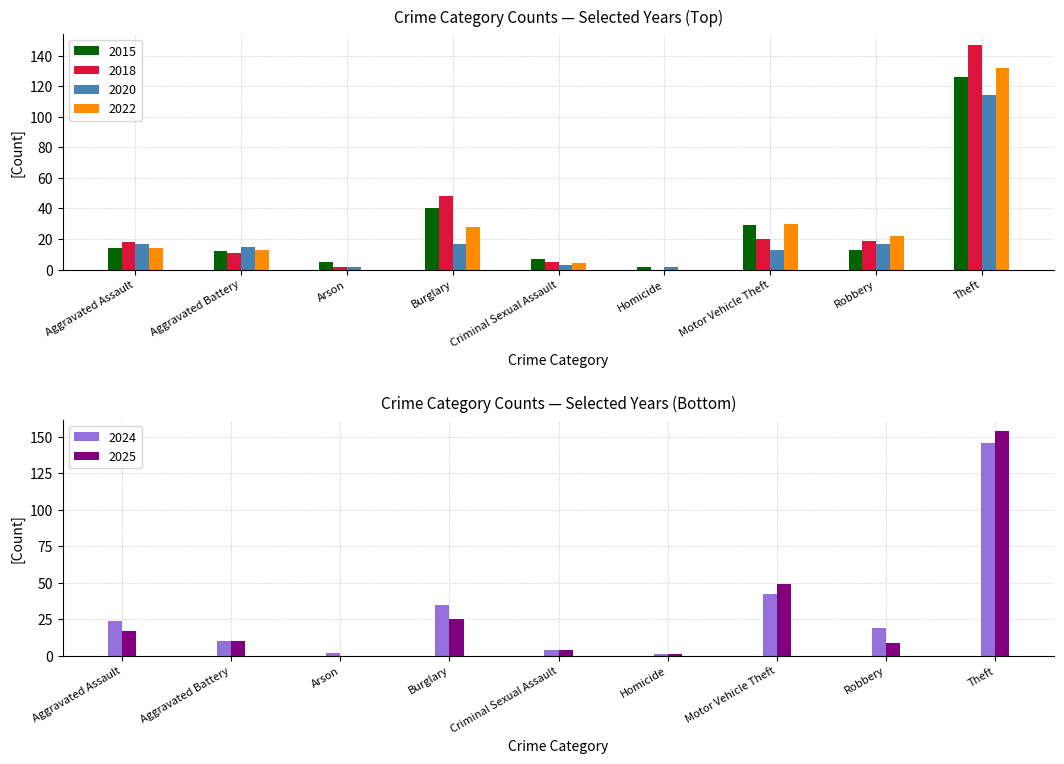

Which series has the largest total across all categories?

2024